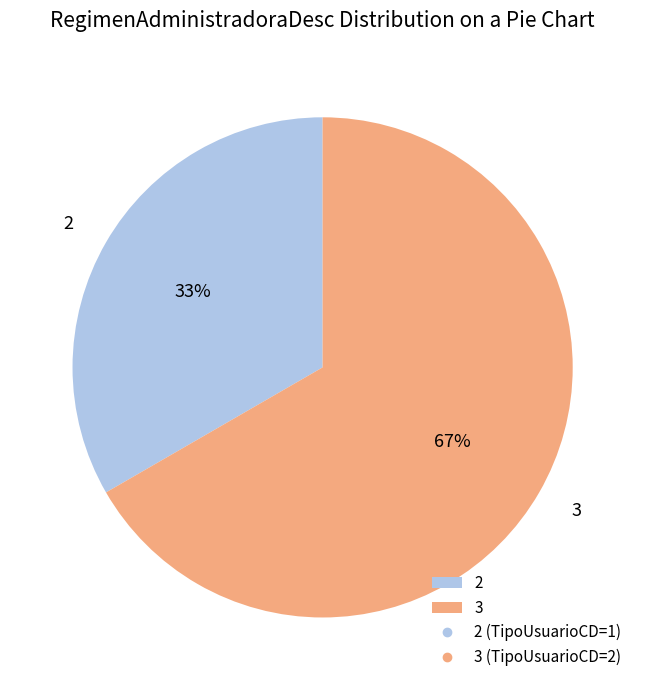

Between 2 and 3, which is larger?

3